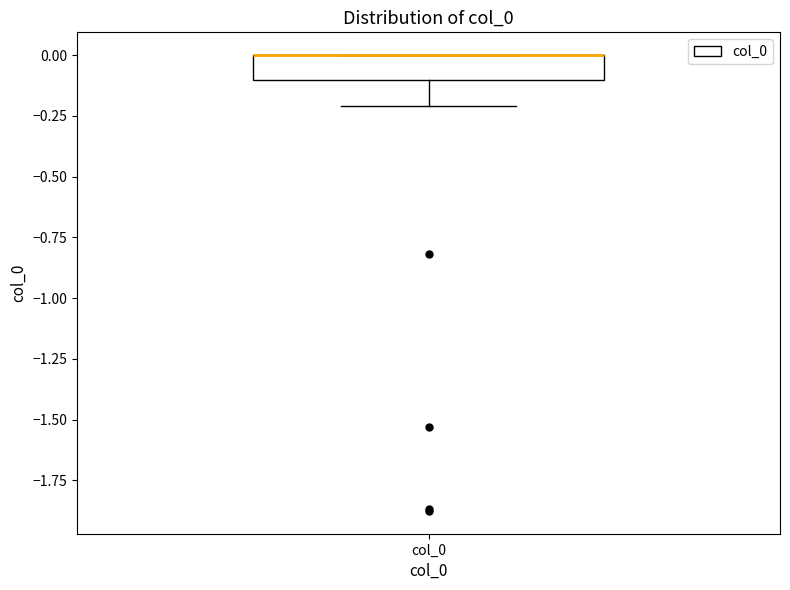

Read this box plot against the y-axis: the position of the median line, the range covered by the box, and the ends of both whiskers. The values are not printed on the chart, so give them approximately, as read against the axis.

median 0.0 (drawn on the box's upper edge), box -0.1 to 0.0, whiskers -0.2 to 0.0